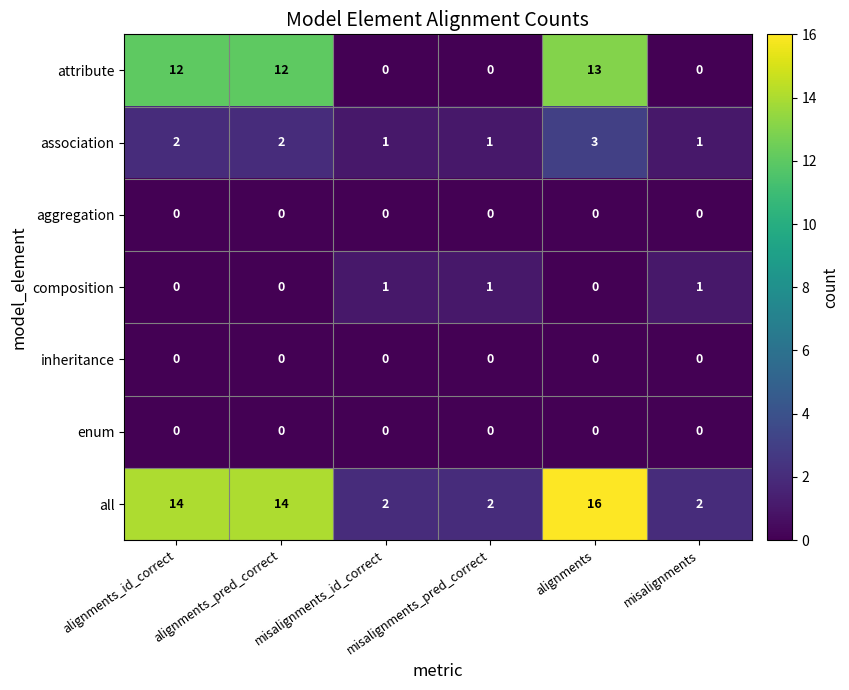

What is the highest value of the association series?

3